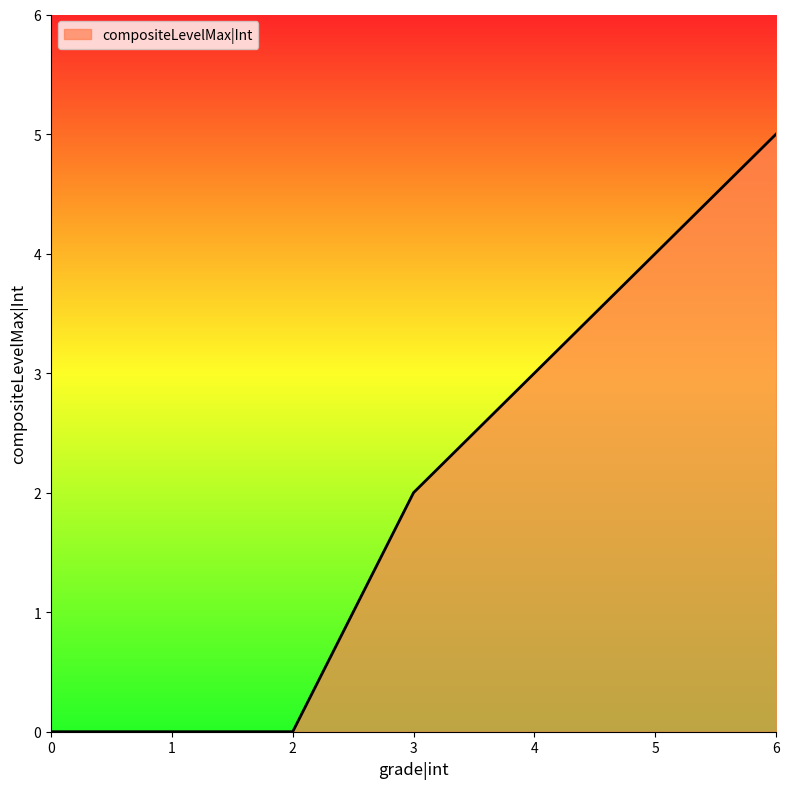

What is the change in value from 2 to 6?

+5